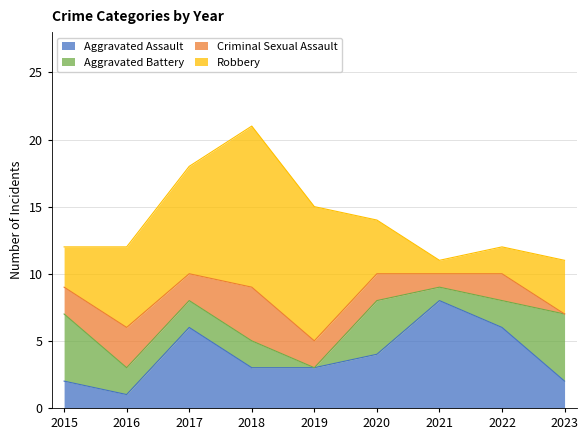

At 2020, list the series in order from largest to smallest.

Aggravated Assault, Aggravated Battery, Robbery, Criminal Sexual Assault